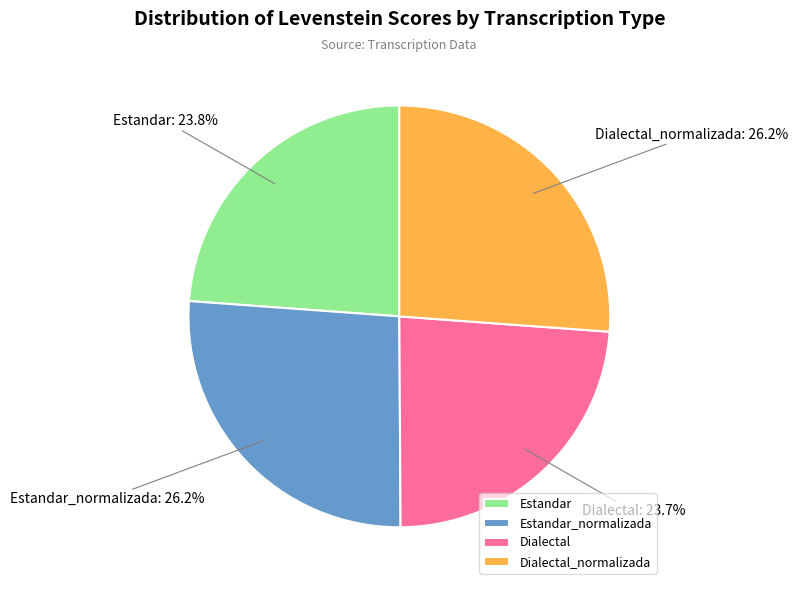

Count the number of slices in the pie.

4